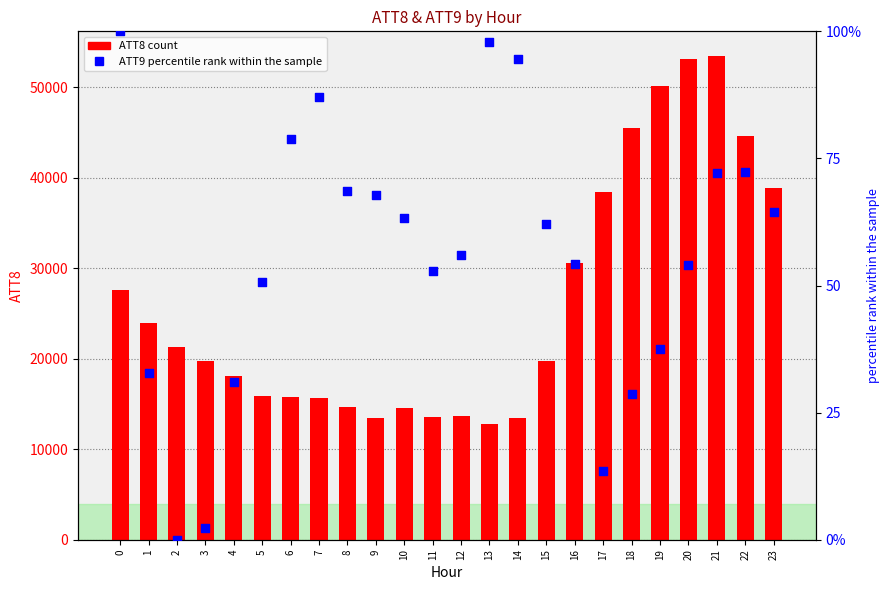

Which series has the largest Y range (max minus min)?

ATT8